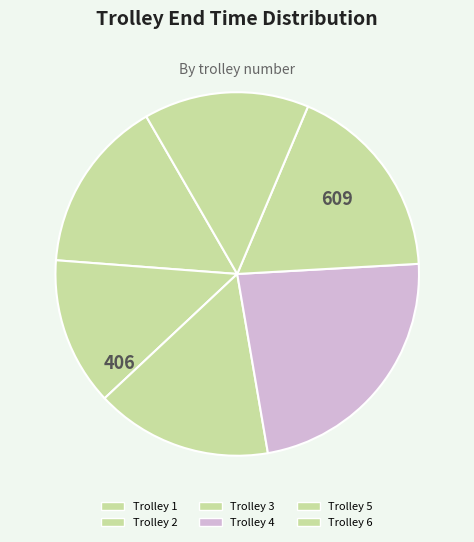

How many slices are in this pie chart?

6